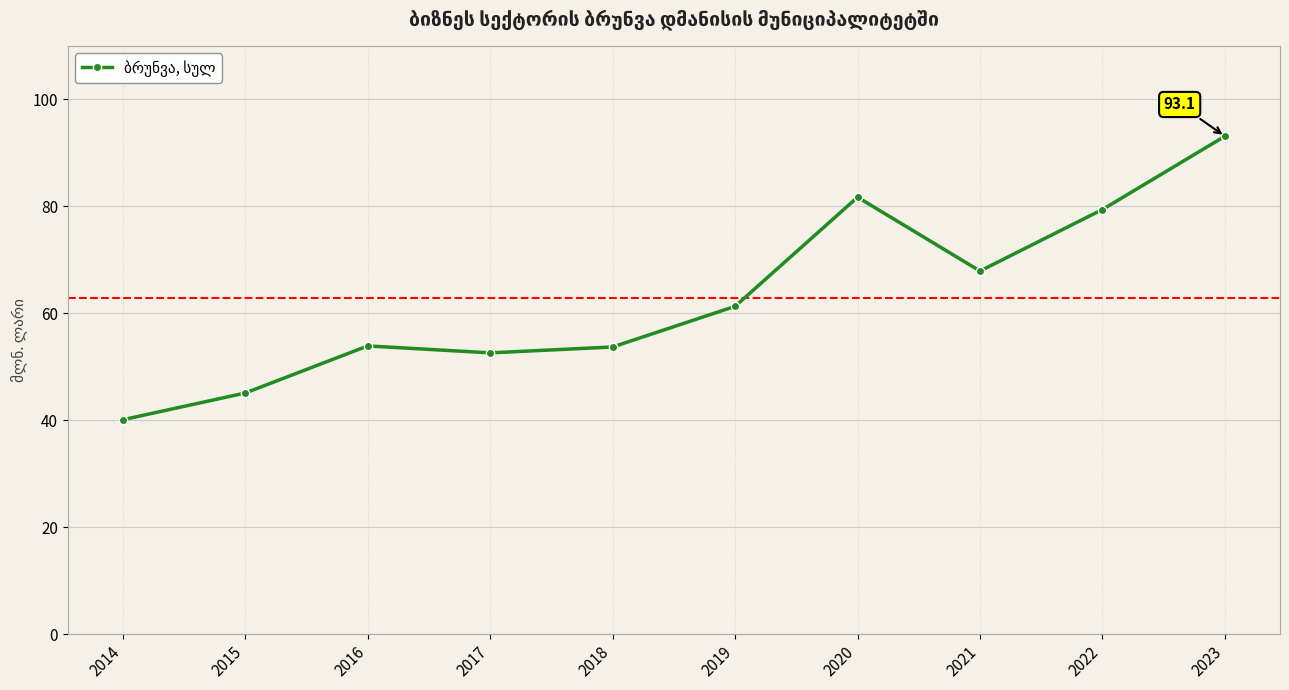

What is the value of the 10th point from the left?

93.1